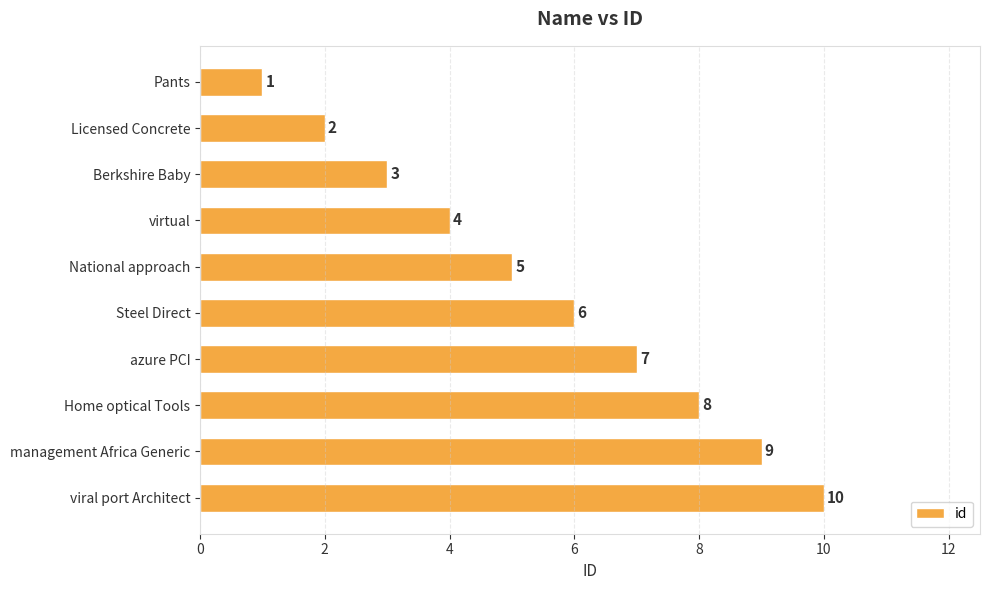

Where is the data nearest to the value 5?

National approach